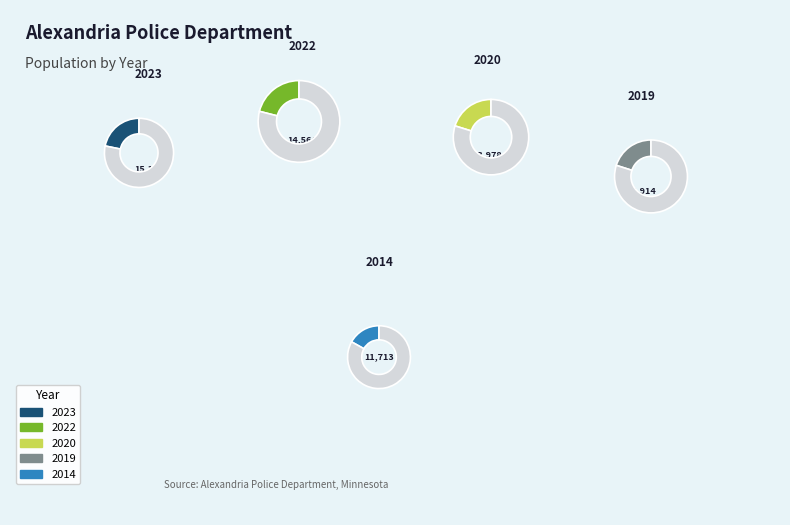

How many slices are in this pie chart?

5